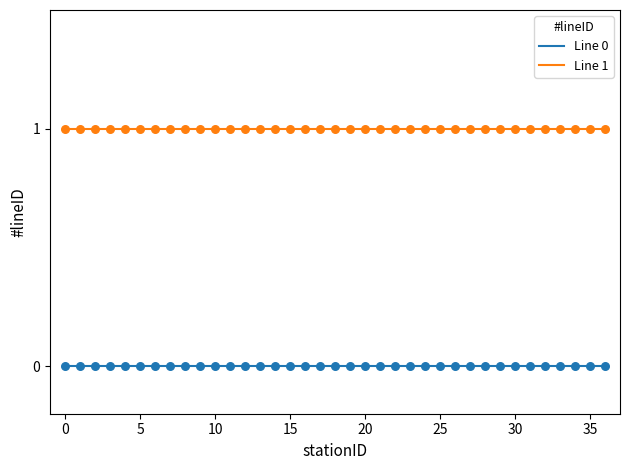

True or false: Line 1 and Line 0 intersect in this chart.

False